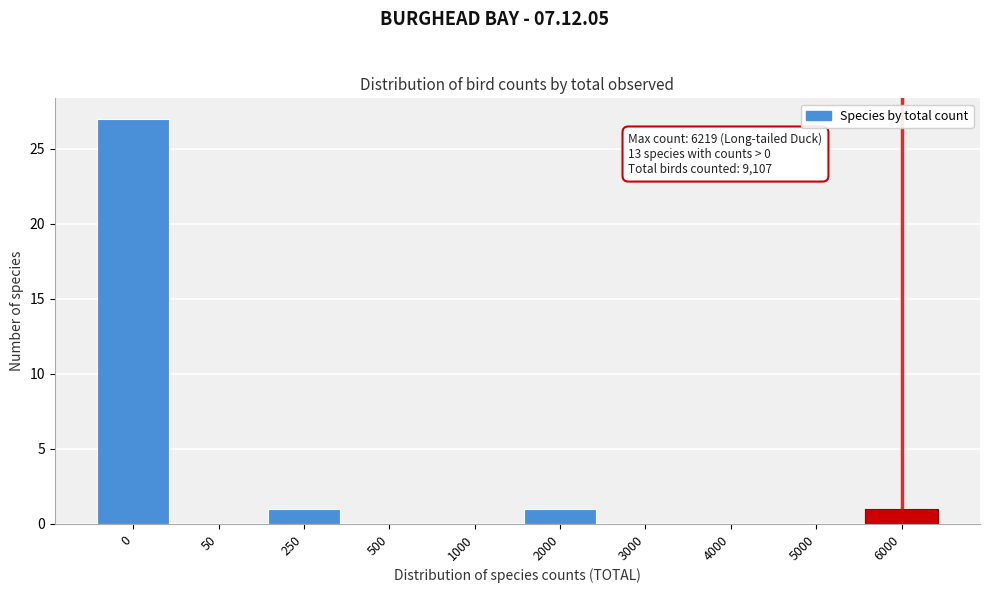

Reading left to right, list all the values displayed in this chart.

0=27	50=0	250=1	500=0	1000=0	2000=1	3000=0	4000=0	5000=0	6000=1